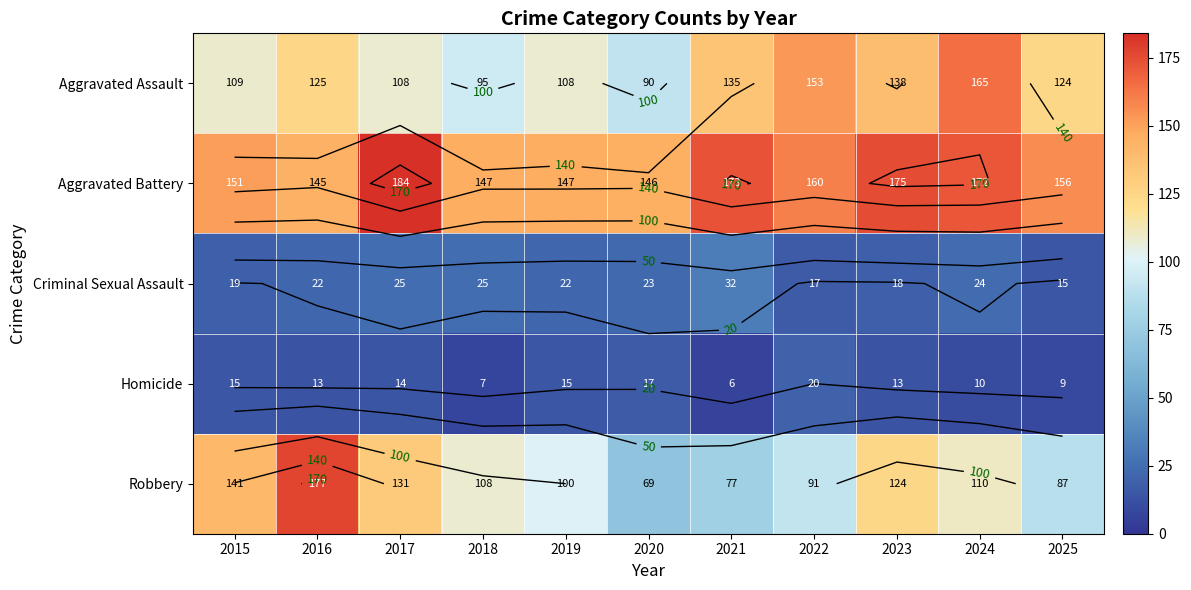

What is the difference between the maximum and second lowest values in the Criminal Sexual Assault series?

15